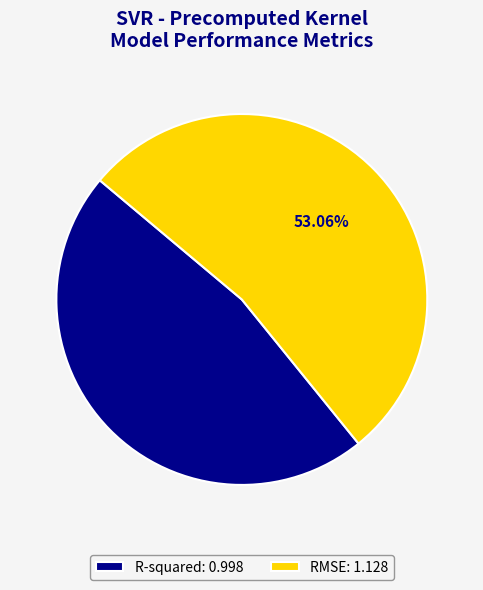

To the nearest percent, what portion does RMSE represent?

53%